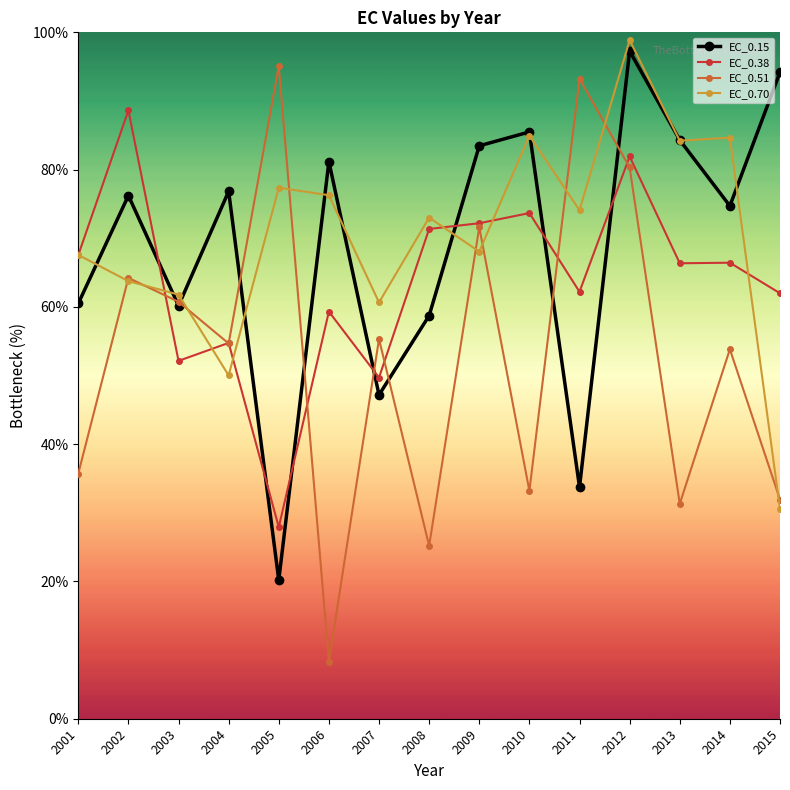

What is the value of the EC_0.51 point at the 9th from the left?

71.6